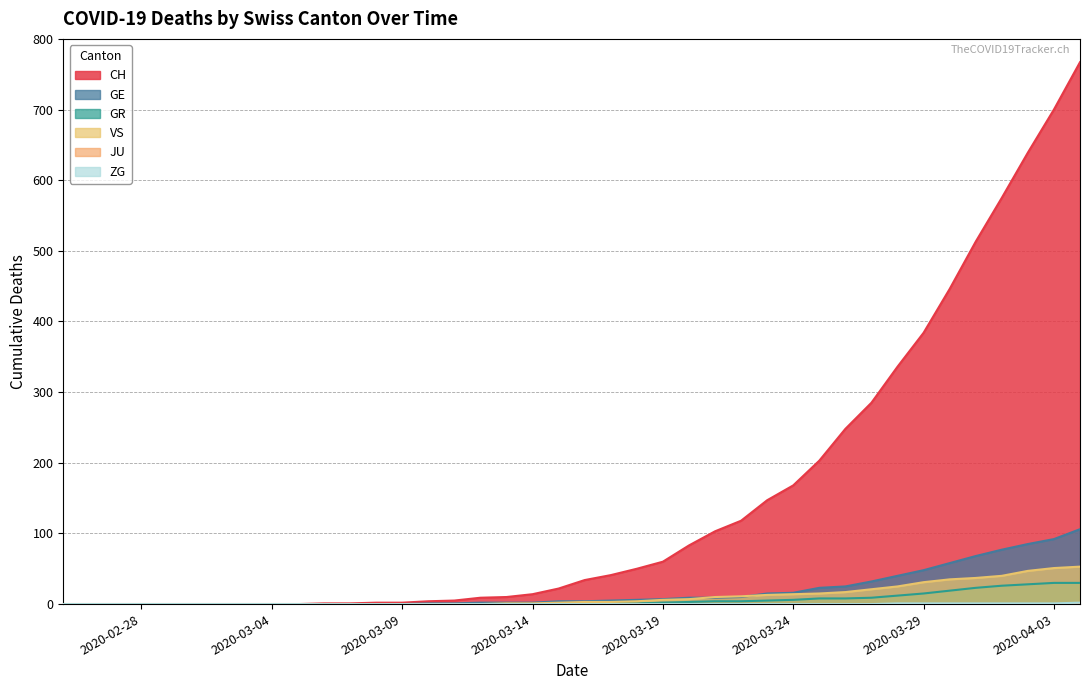

What is the maximum value shown in the chart?

767